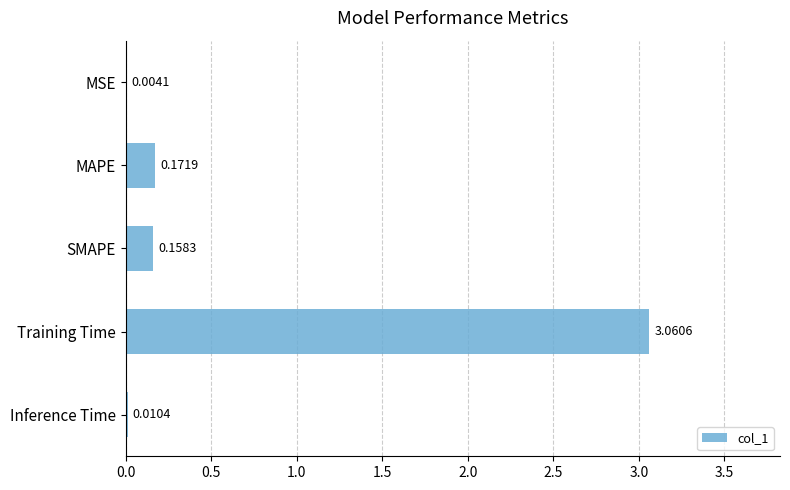

What is the sum of all values?

3.4